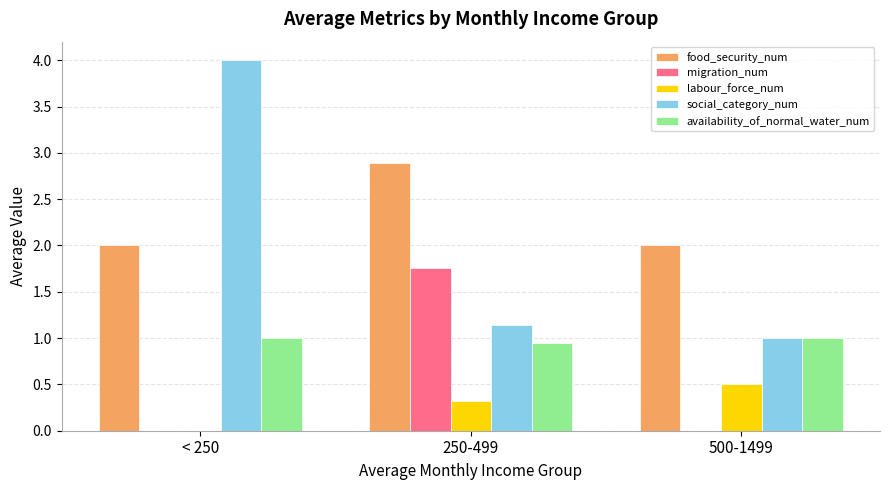

What is the greatest value displayed?

4.0